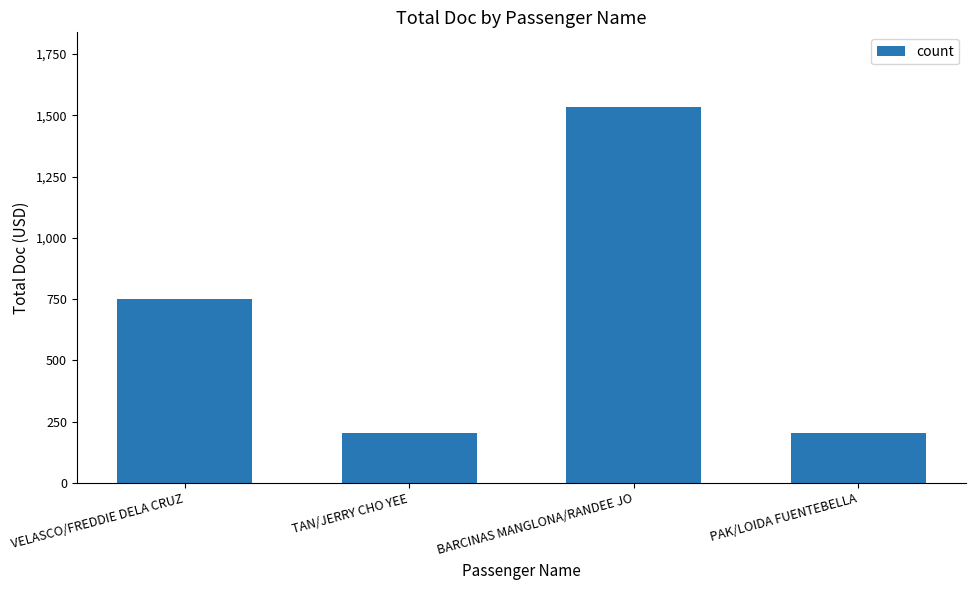

Between TAN/JERRY CHO YEE and BARCINAS MANGLONA/RANDEE JO, which is larger?

BARCINAS MANGLONA/RANDEE JO